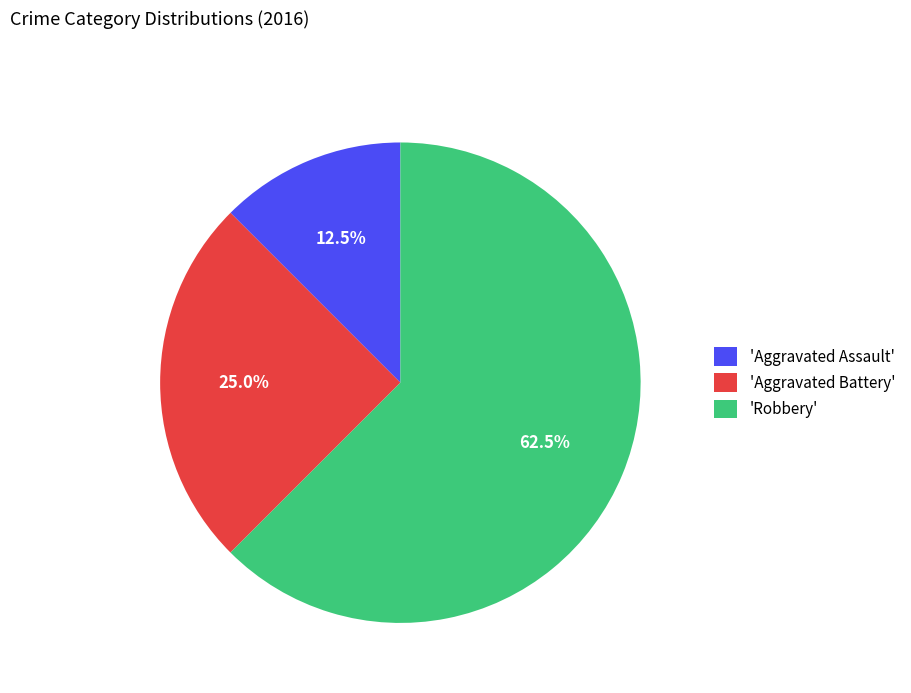

Is the sum of 'Robbery' and 'Aggravated Battery' greater than half?

Yes